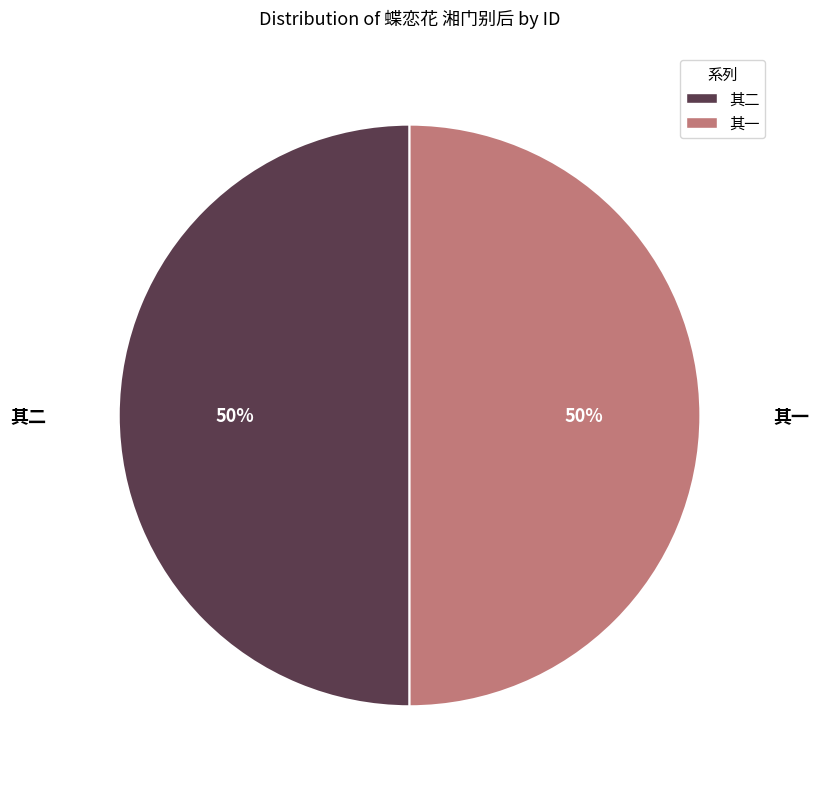

To the nearest percent, what is the average slice percentage?

50%